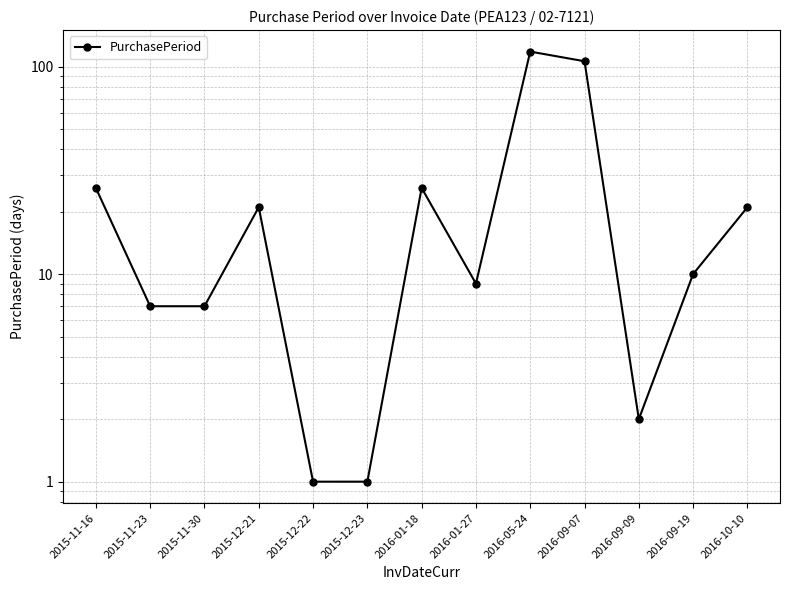

What is the sum of the values at 2015-12-22 and 2016-09-19?

11